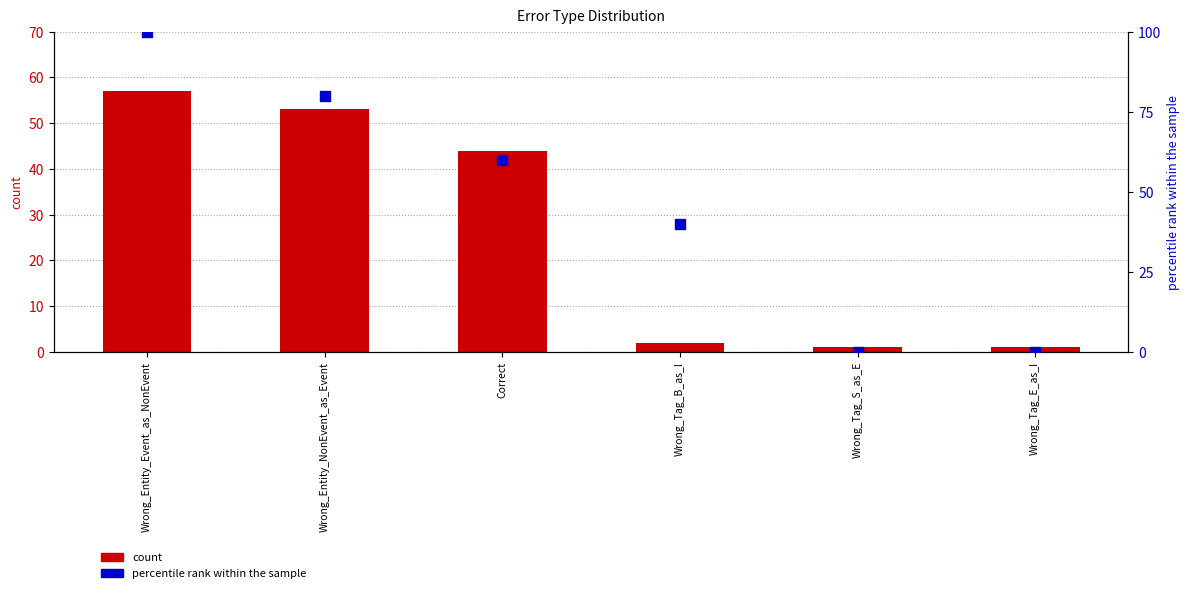

Is the value of count at Correct greater than the value of percentile rank within the sample at Wrong_Tag_B_as_I?

Yes